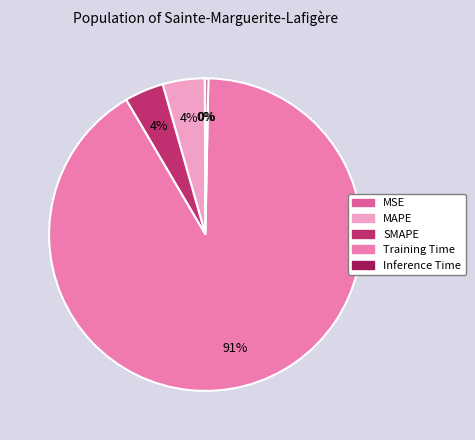

True or false: MSE accounts for 0% of the total.

True